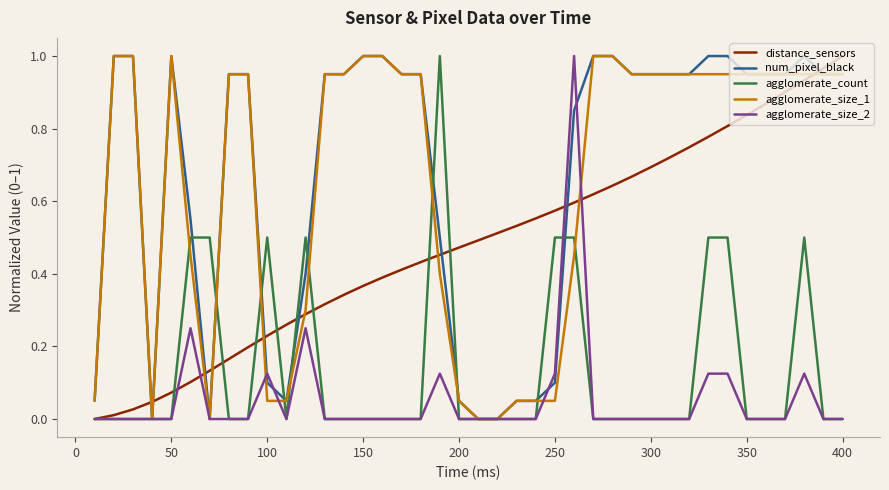

True or false: num_pixel_black has more than 1 interior local peaks.

True